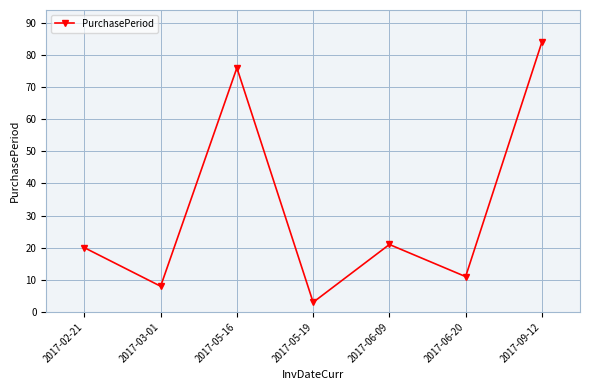

How many lines are shown in the chart?

1